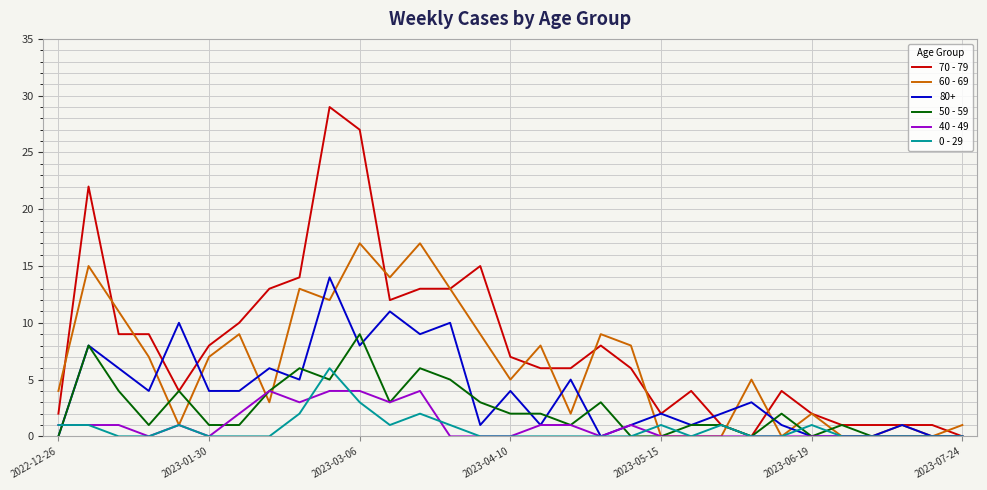

What is the maximum value for 50 - 59?

9